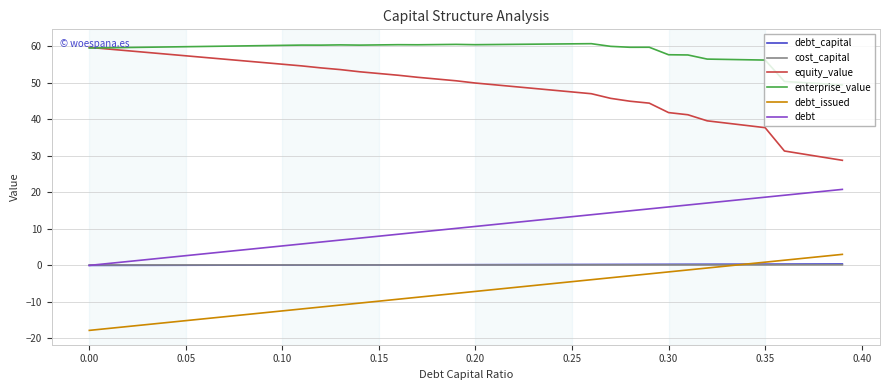

Which series has the largest range (max minus min)?

equity_value